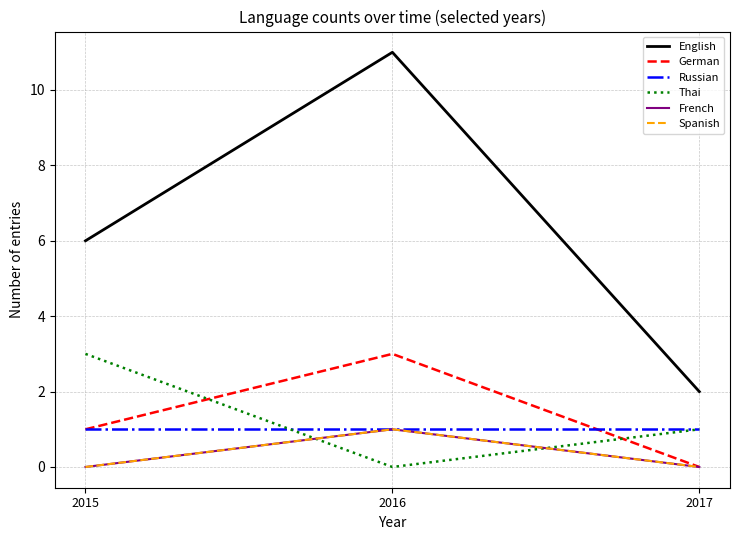

Does the chart have visible grid lines?

Yes